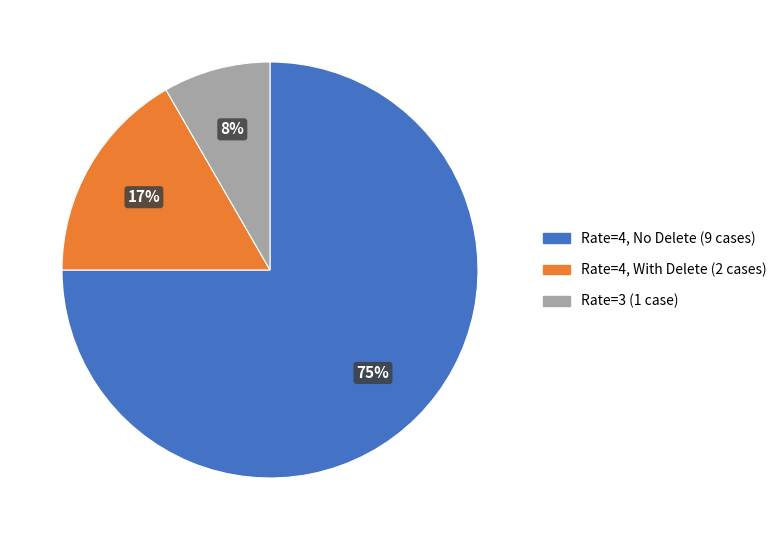

How many slices are in this pie chart?

3